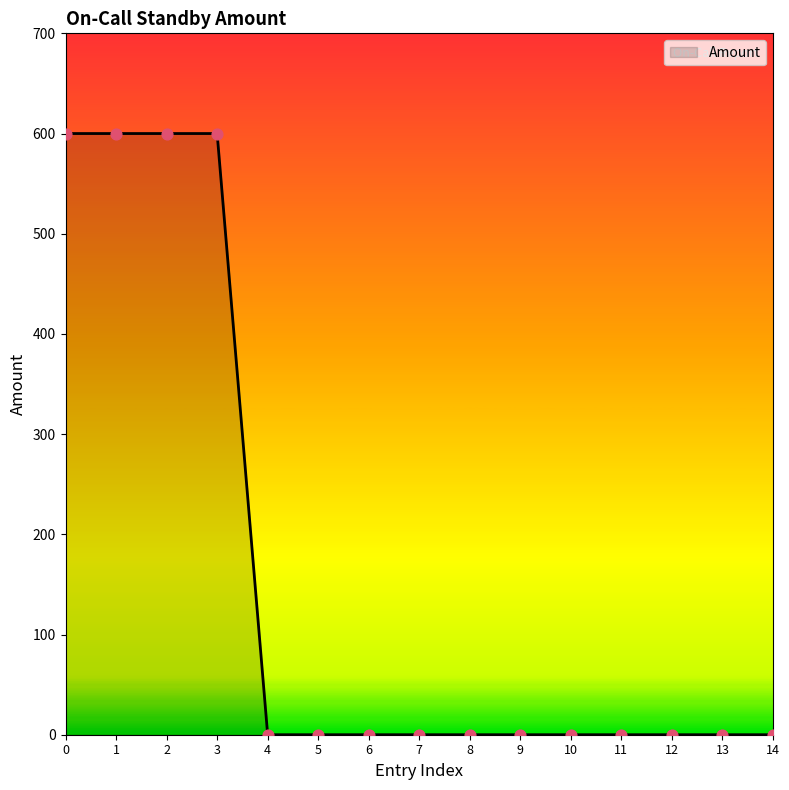

What is the change in value from 3 to 9?

-600